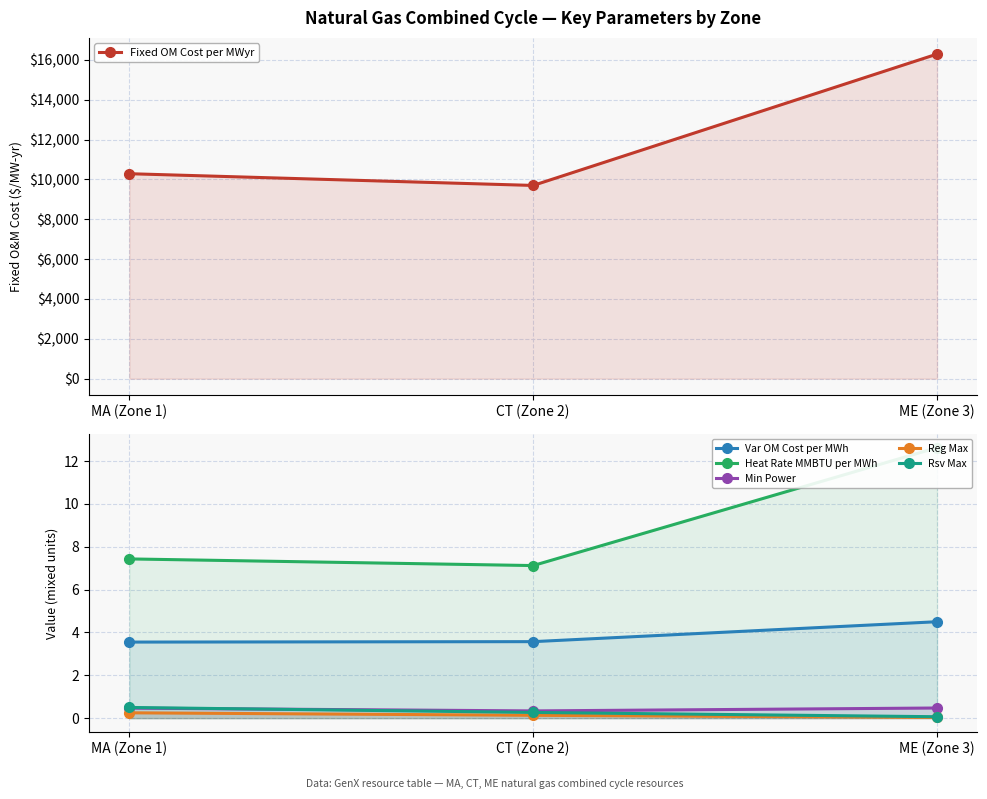

What is the value of the Heat Rate MMBTU per MWh point at the 3rd from the left?

12.6